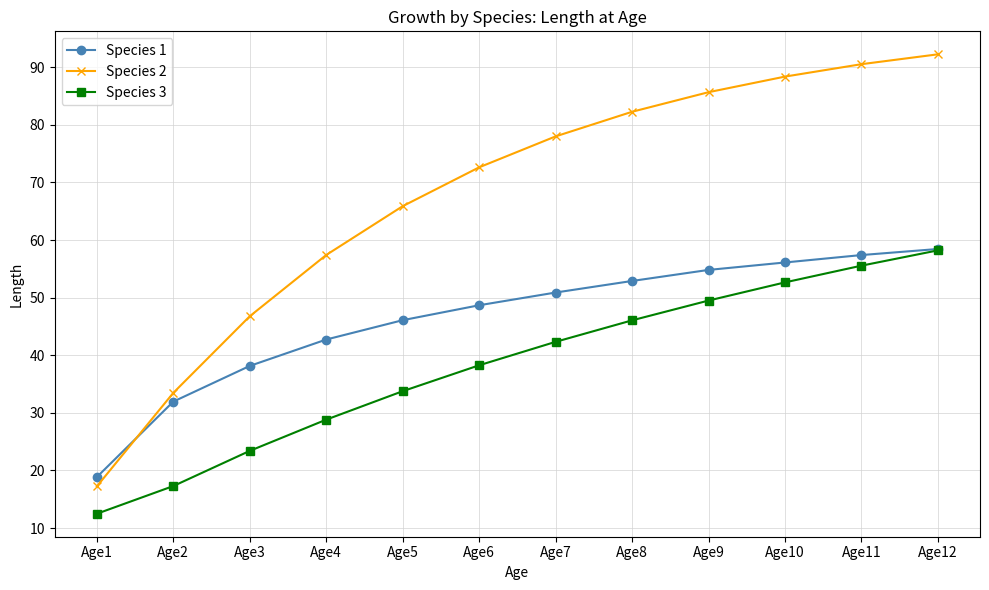

Reading right to left, transcribe all the data shown in this chart.

Species 1: 58.4	57.4	56.1	54.8	52.9	50.9	48.7	46.1	42.7	38.1	31.9	18.8
Species 2: 92.2	90.5	88.4	85.7	82.3	78.0	72.6	65.9	57.4	46.8	33.5	17.2
Species 3: 58.2	55.5	52.6	49.5	46.1	42.3	38.3	33.8	28.8	23.4	17.3	12.5